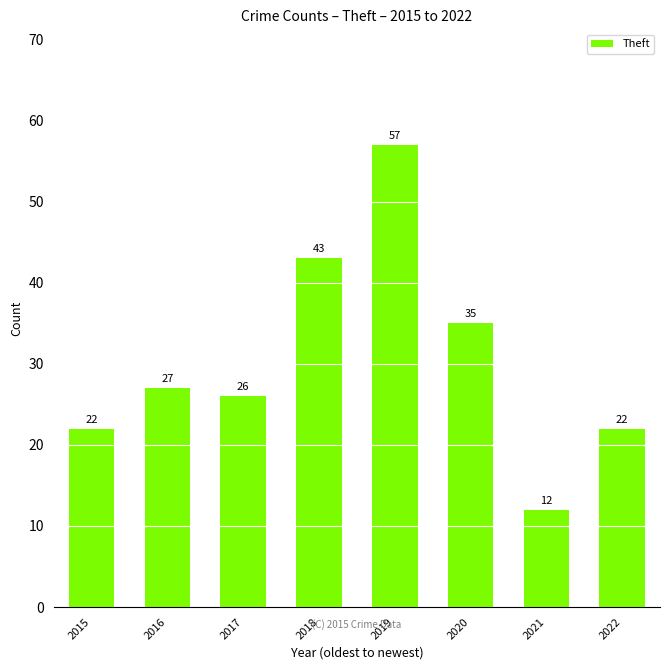

What is the change in value from 2019 to 2021?

-45